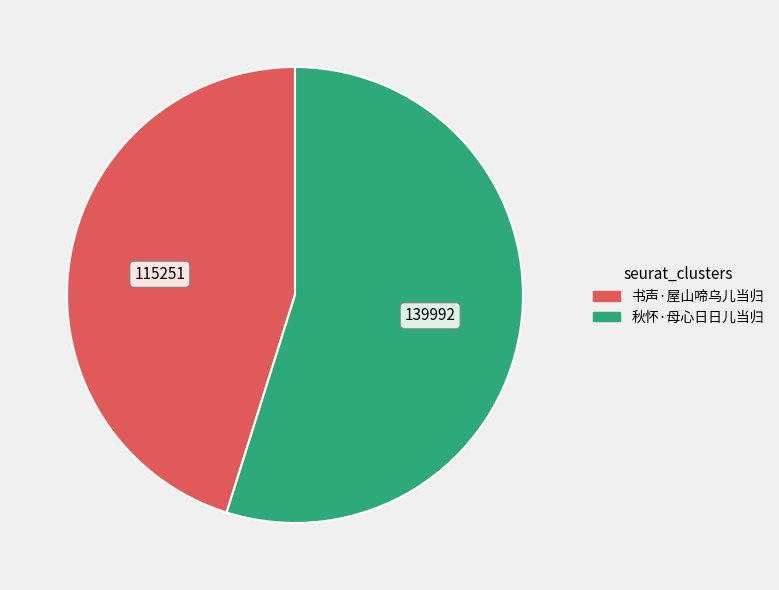

The 秋怀·母心日日儿当归 slice represents 65% of the pie. True or false?

False